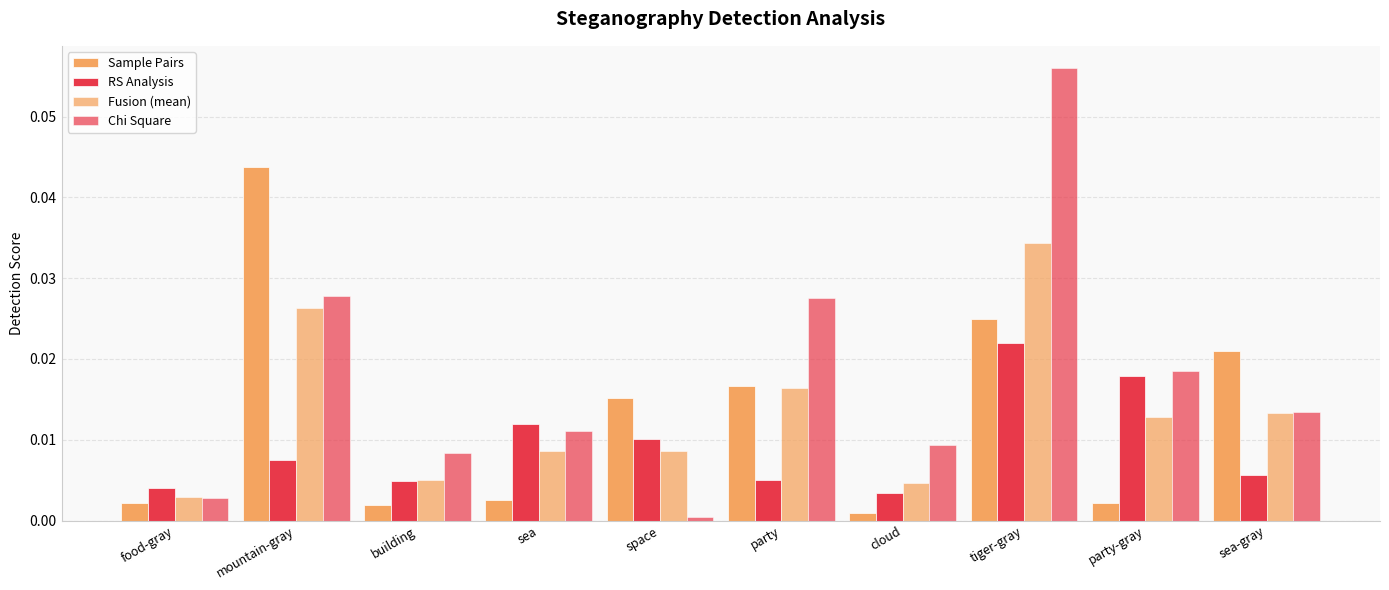

How many distinct data groups are displayed?

4